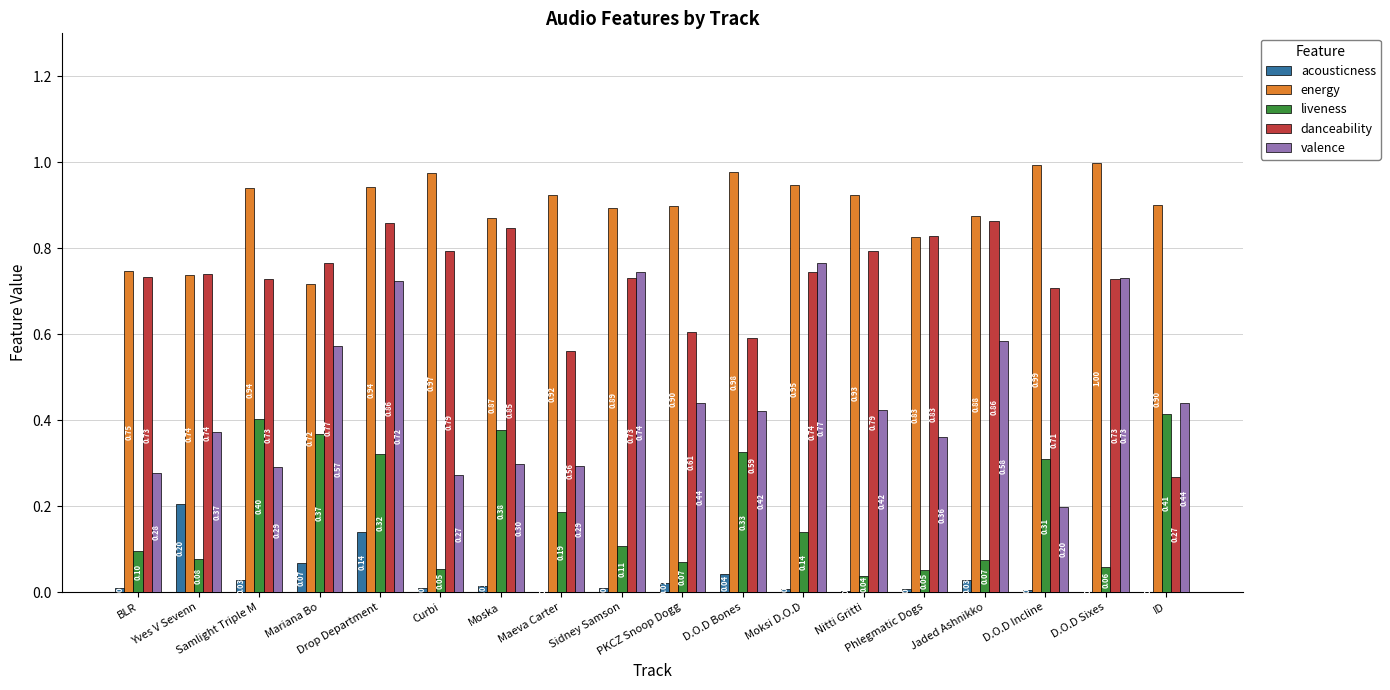

Which series has the largest range (max minus min)?

danceability